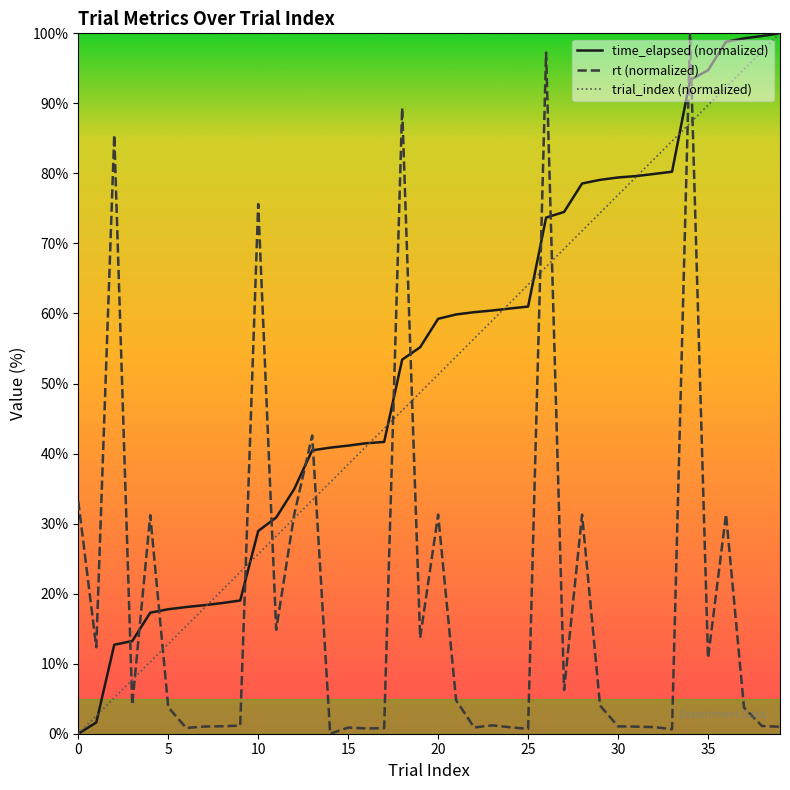

True or false: trial_index (normalized) has more than 0 points higher than both neighbors.

False